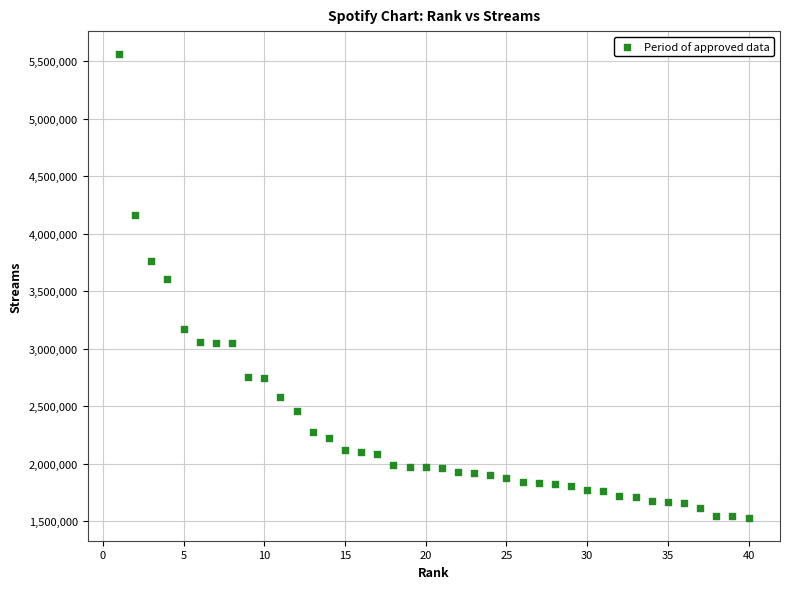

What is the range of X values (max minus min)?

39